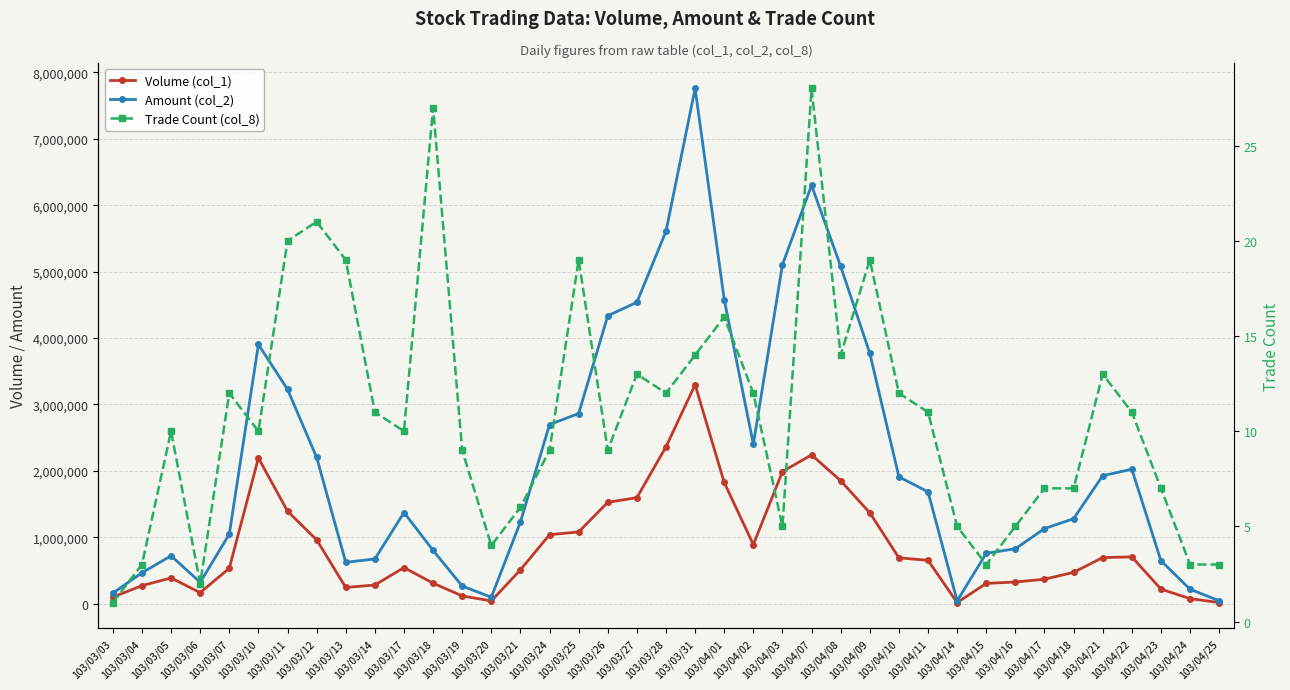

How many interior local valleys does the Volume (col_1) series have?

5